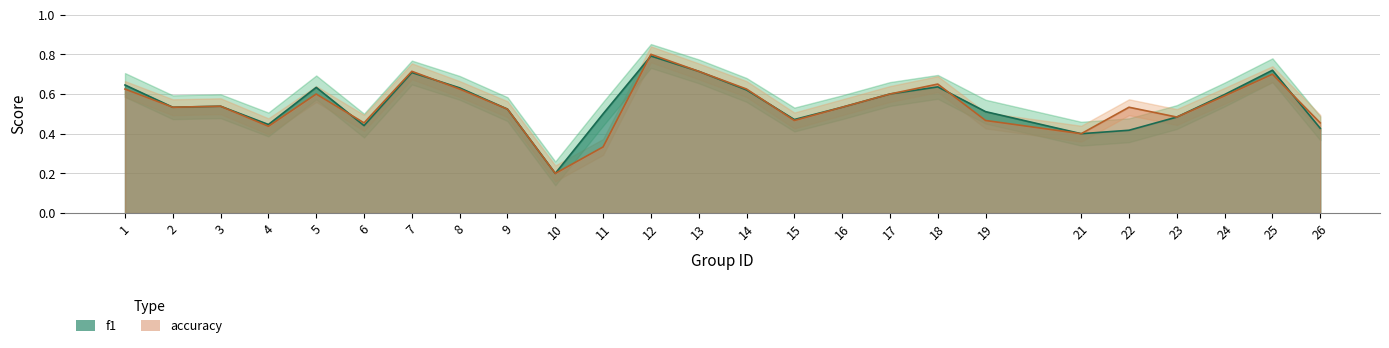

Reading left to right, what are all the values shown in this chart?

f1: 1=0.6	2=0.5	3=0.5	4=0.4	5=0.6	6=0.4	7=0.7	8=0.6	9=0.5	10=0.2	11=0.5	12=0.8	13=0.7	14=0.6	15=0.5	16=0.5	17=0.6	18=0.6	19=0.5	21=0.4	22=0.4	23=0.5	24=0.6	25=0.7	26=0.4
accuracy: 1=0.6	2=0.5	3=0.5	4=0.4	5=0.6	6=0.5	7=0.7	8=0.6	9=0.5	10=0.2	11=0.3	12=0.8	13=0.7	14=0.6	15=0.5	16=0.5	17=0.6	18=0.7	19=0.5	21=0.4	22=0.5	23=0.5	24=0.6	25=0.7	26=0.5